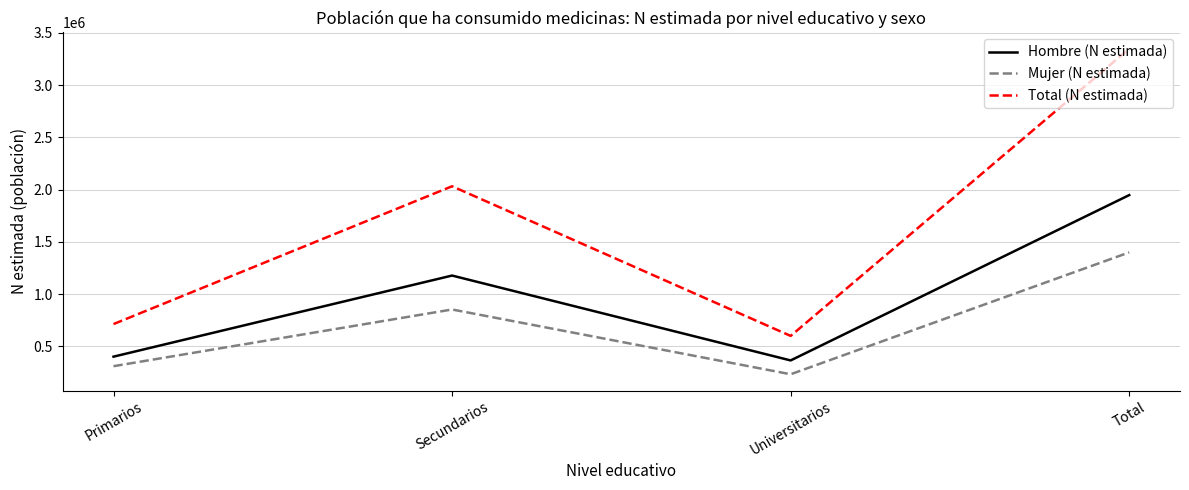

What is the difference between the maximum and minimum values in the Hombre (N estimada) series?

1581016